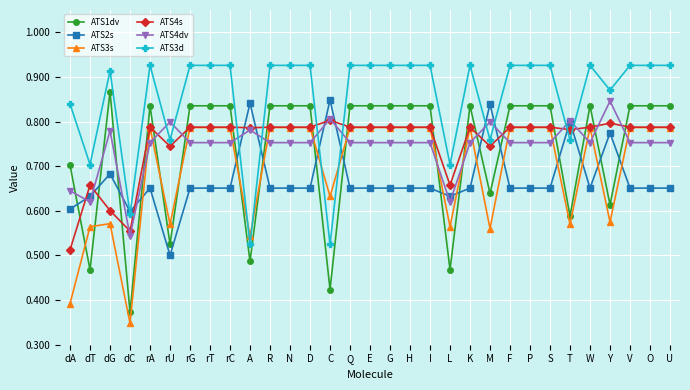

Where is ATS4dv nearest to the value 0?

dC